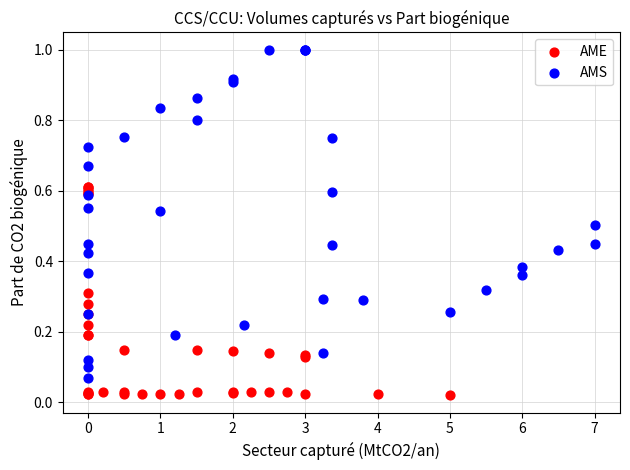

Which series reaches the maximum Y coordinate?

AMS